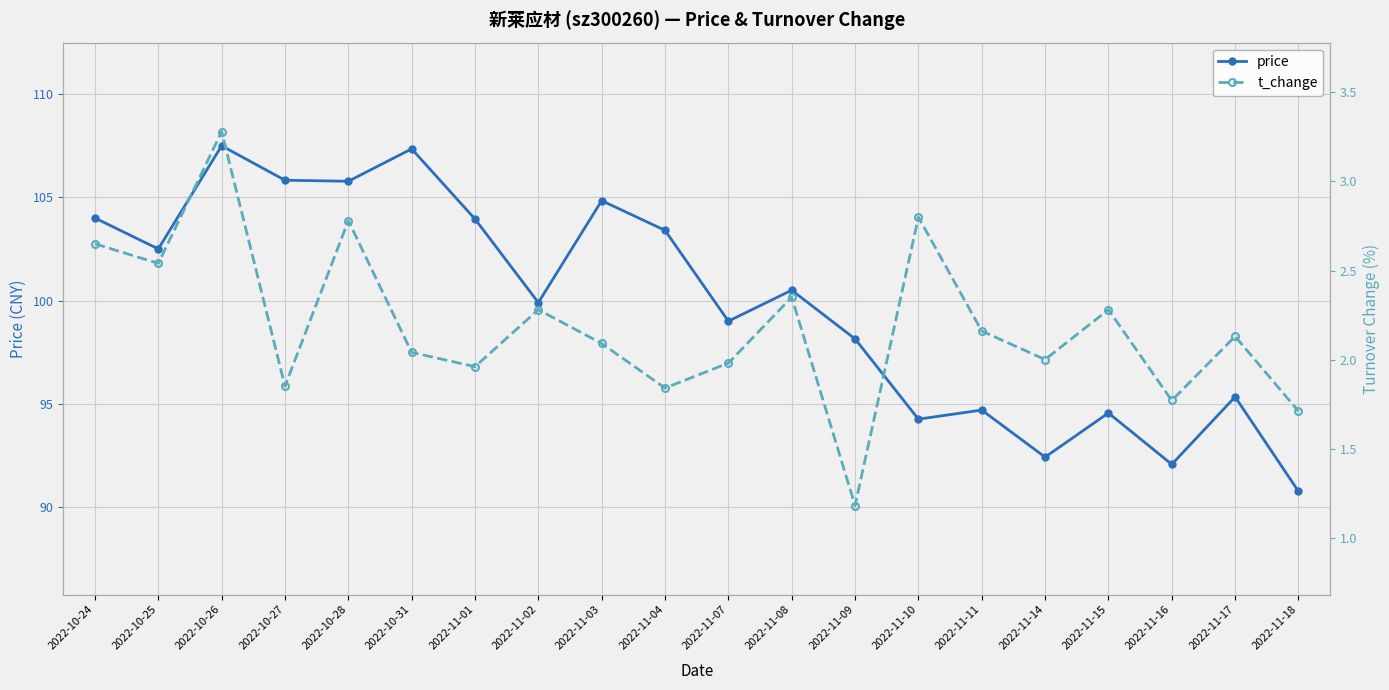

What value does the t_change series have at 2022-11-16?

1.8